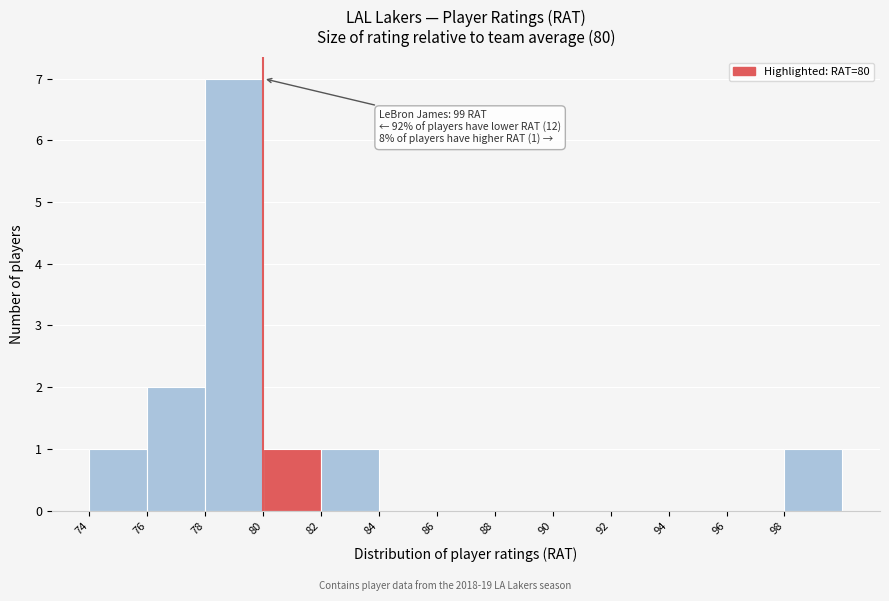

Over which range of the x-axis is the bar tallest?

78 to 80